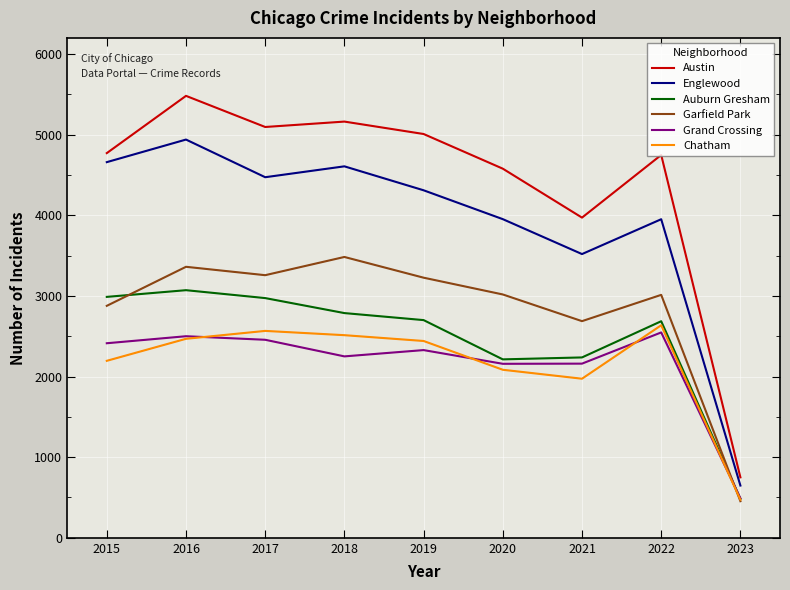

How many interior local valleys does the Englewood series have?

2